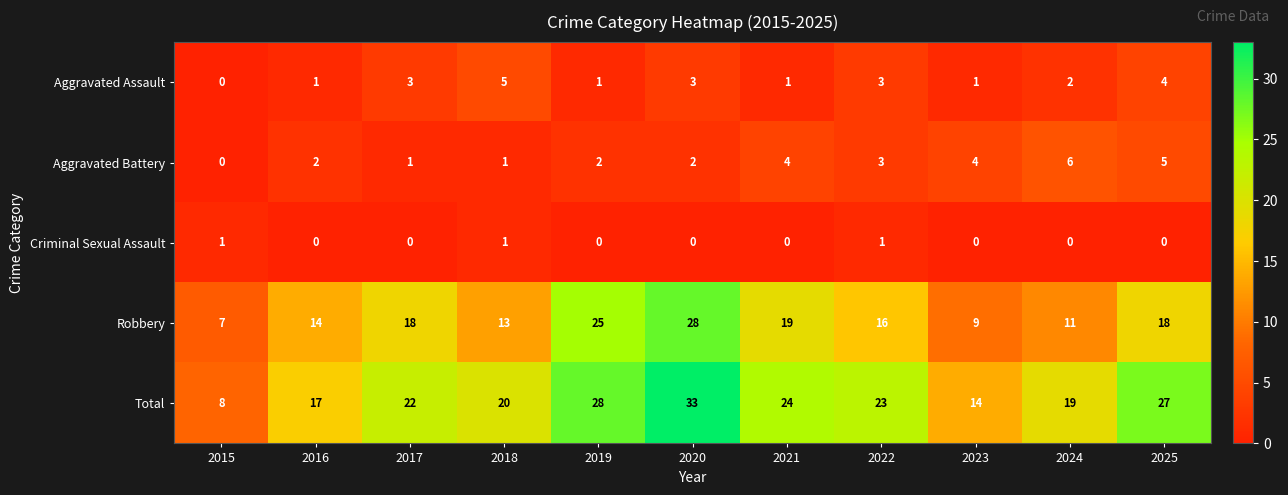

The value of Criminal Sexual Assault at 2017 is 0. True or false?

True